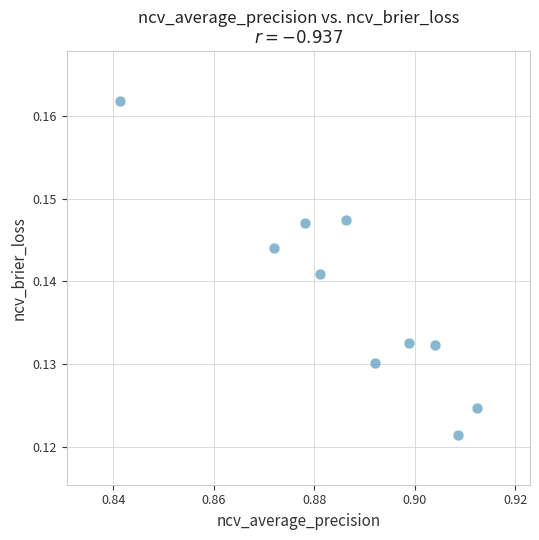

What is the average X value?

0.9